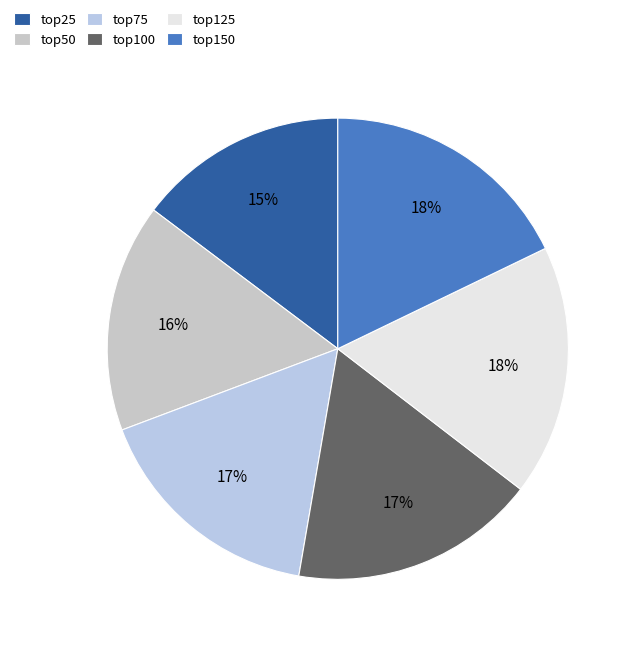

Combined, do top150 and top25 account for over 50%?

No